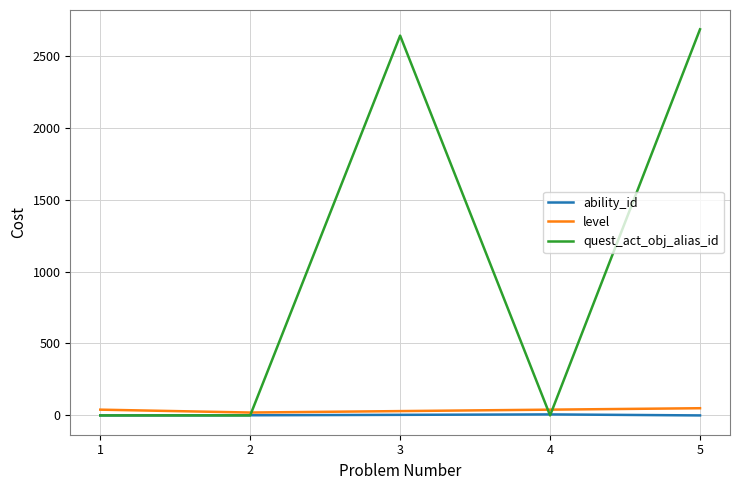

Which series has the largest total across all categories?

quest_act_obj_alias_id